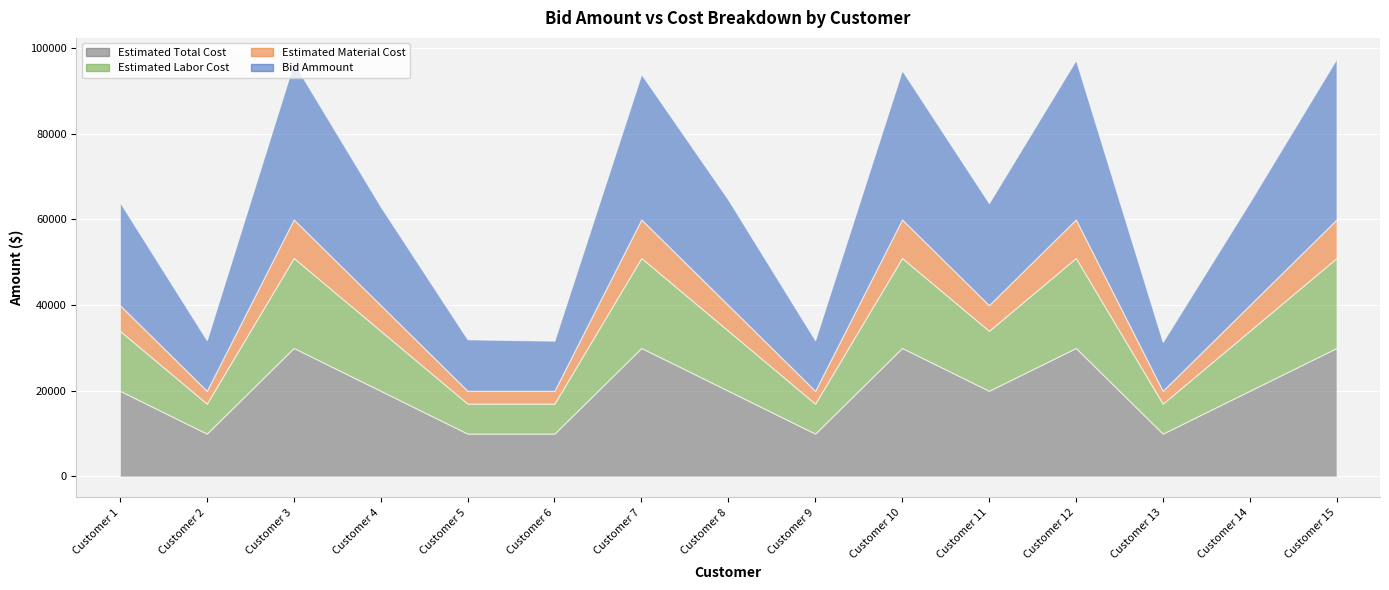

What is the sum of all Estimated Total Cost values?

300000